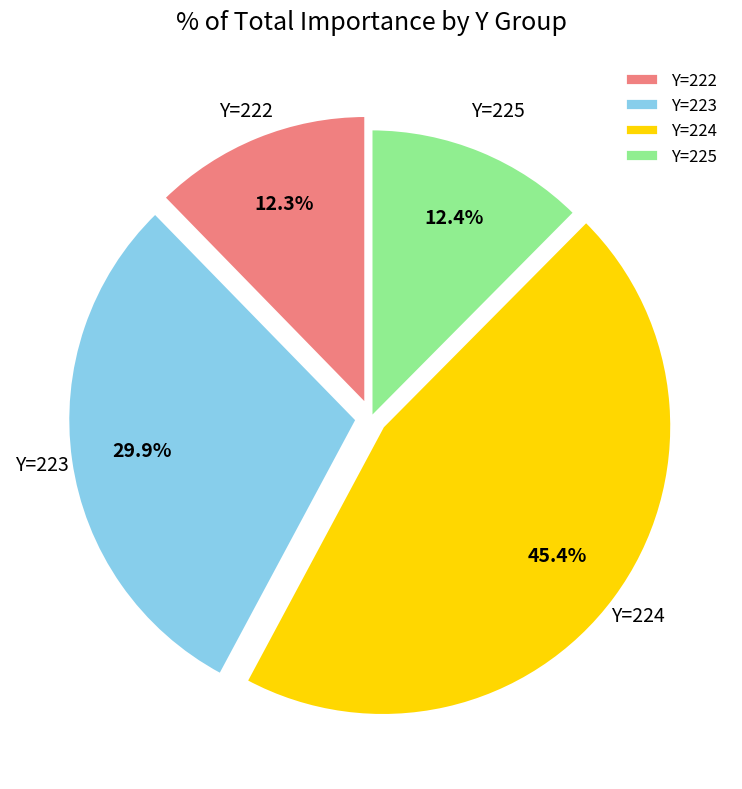

Is the sum of Y=223 and Y=224 greater than half?

Yes